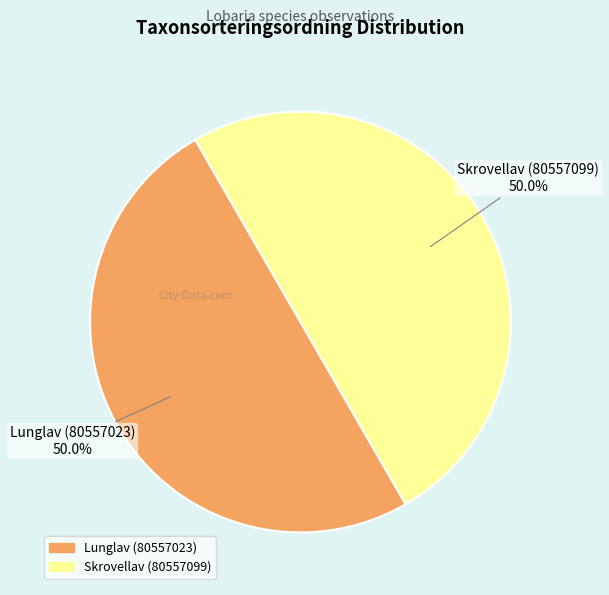

What percentage is NOT represented by Skrovellav (80557099)?

50.0%